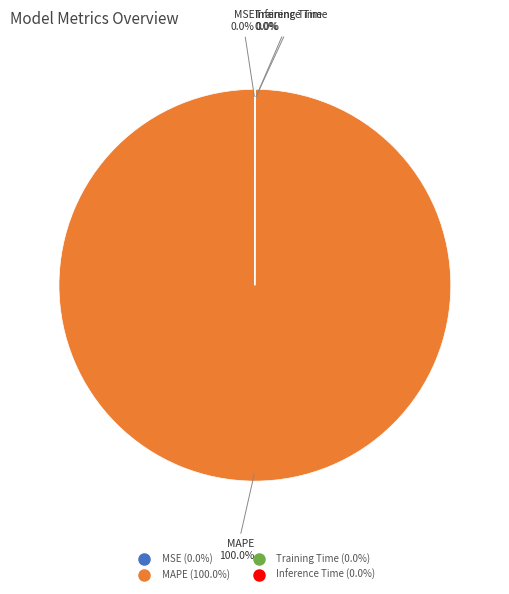

Which category accounts for the majority?

MAPE